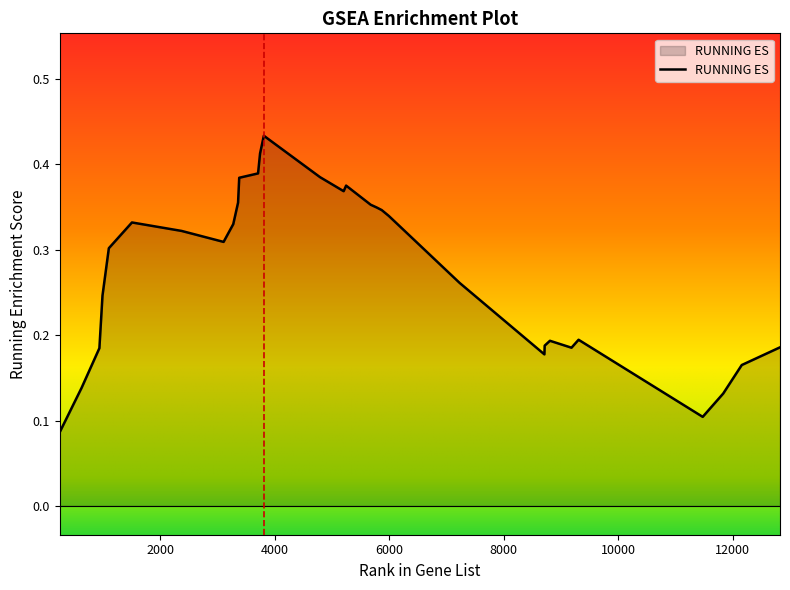

Does the chart display data point markers on the line(s)?

No